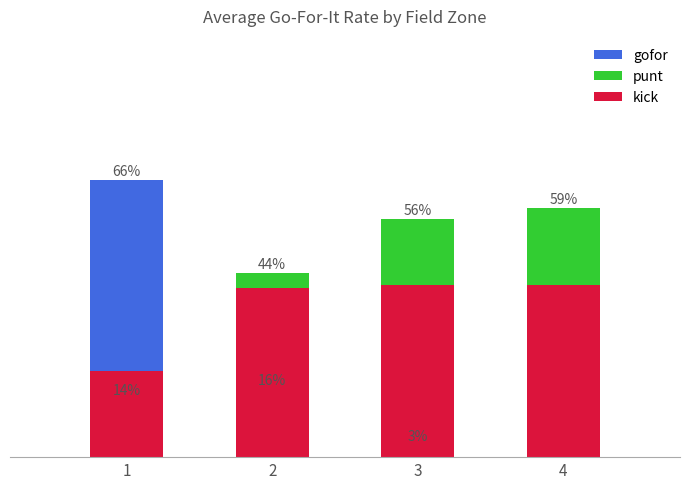

True or false: kick has a value of 0.7 at 4.

False